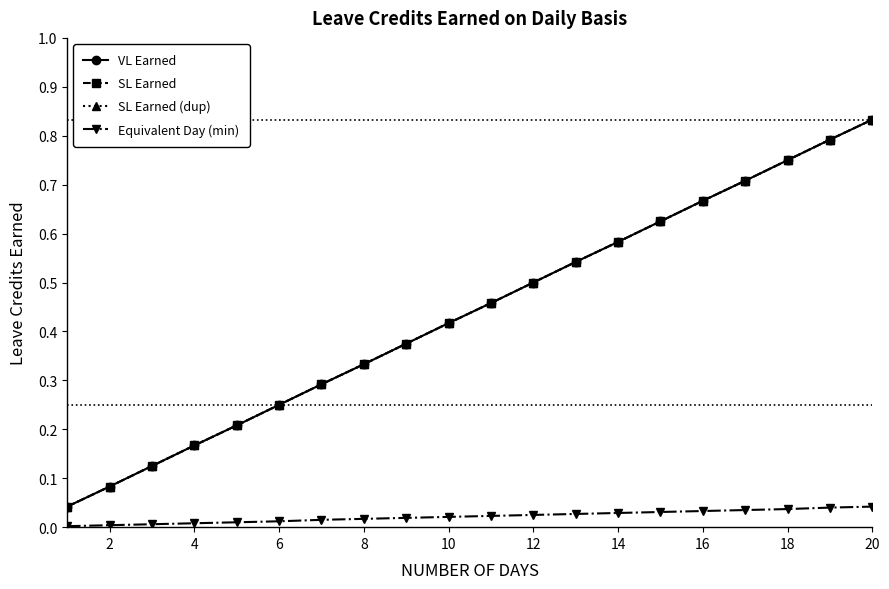

Is this an area chart (filled region under the line)?

No